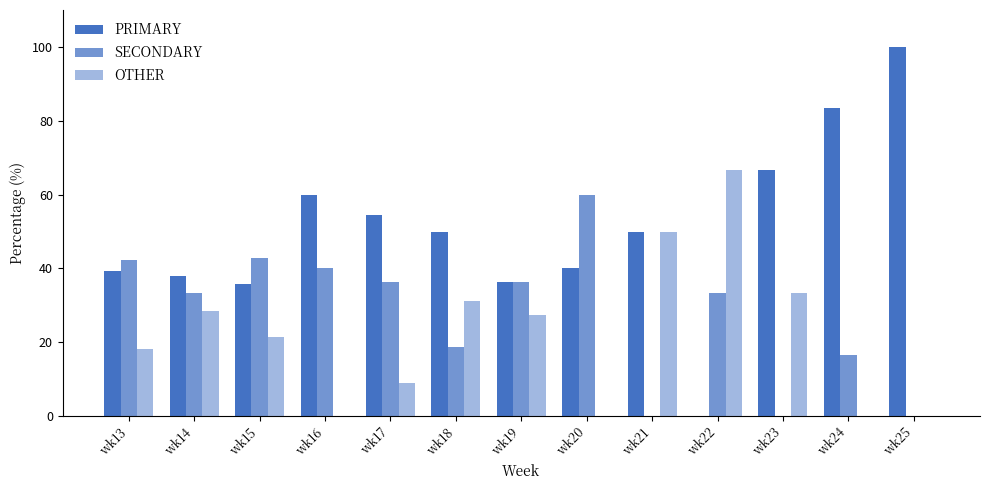

Does the chart contain stacked bars?

No